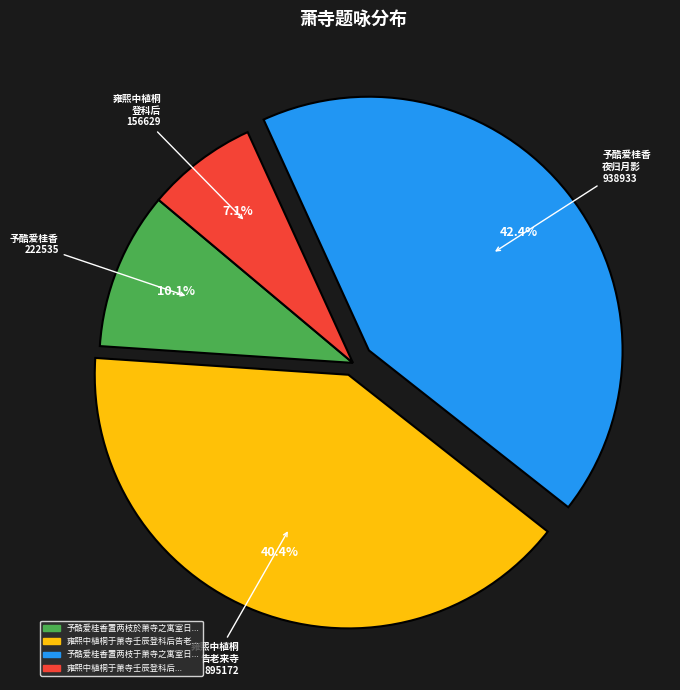

Is there a majority slice in this chart?

No